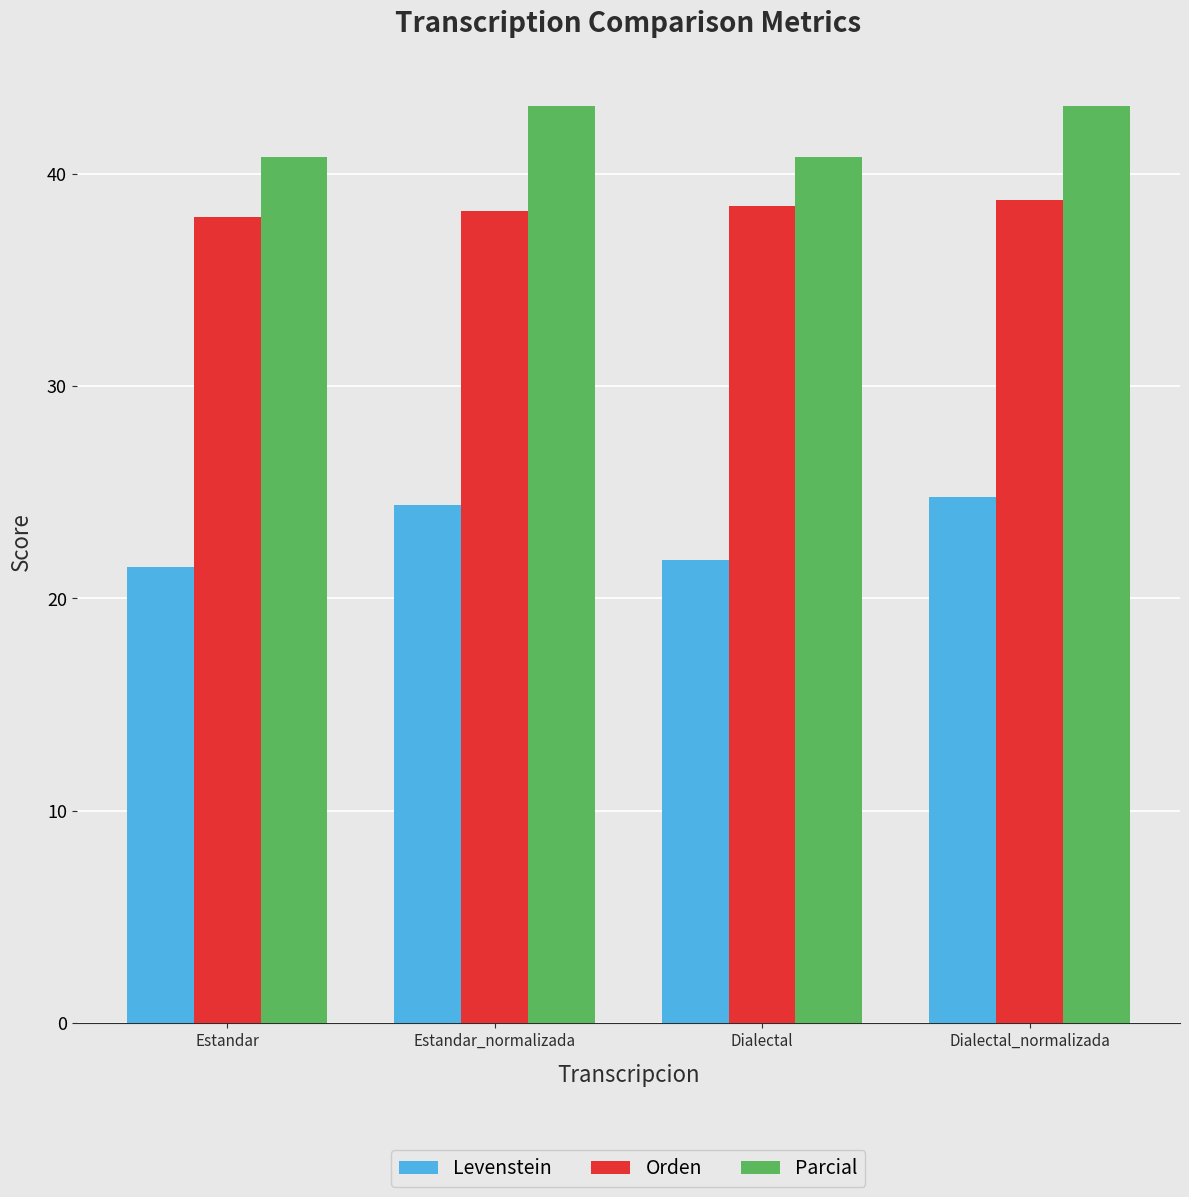

What are all the series names shown in the legend?

Levenstein, Orden, Parcial